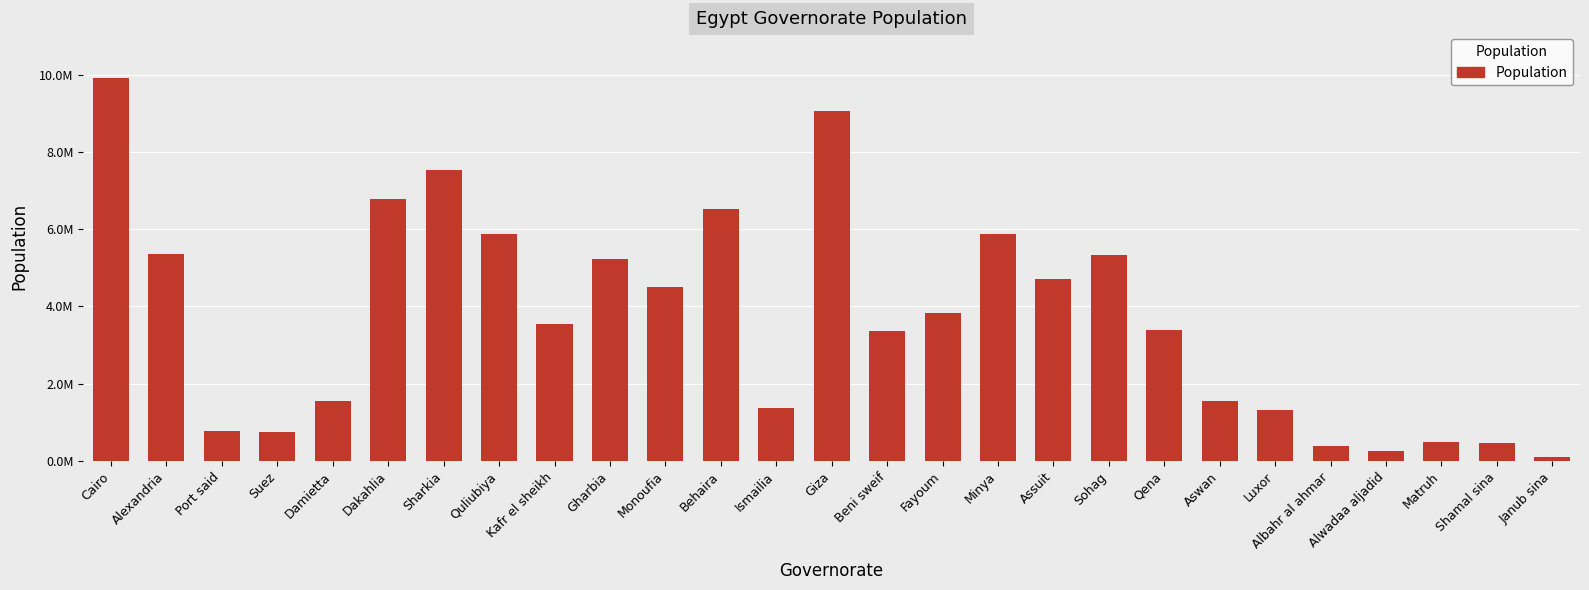

What is the change in value from Beni sweif to Luxor?

-2038523